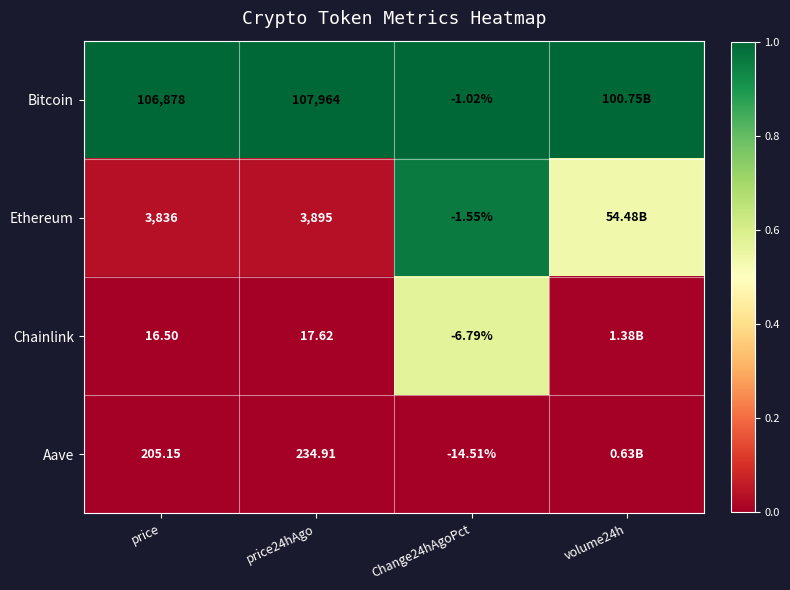

Rank the series at price from highest to lowest value.

Bitcoin, Ethereum, Aave, Chainlink